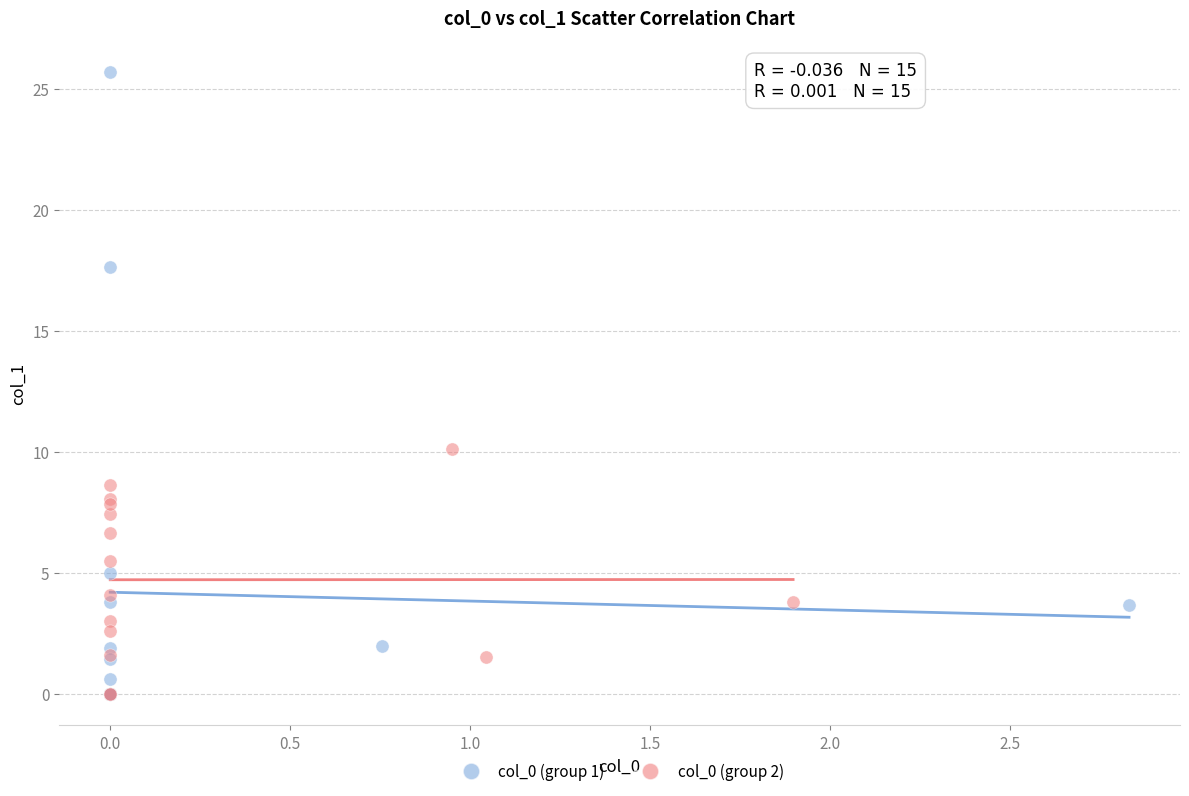

Which series reaches the maximum Y coordinate?

col_0 (group 1)